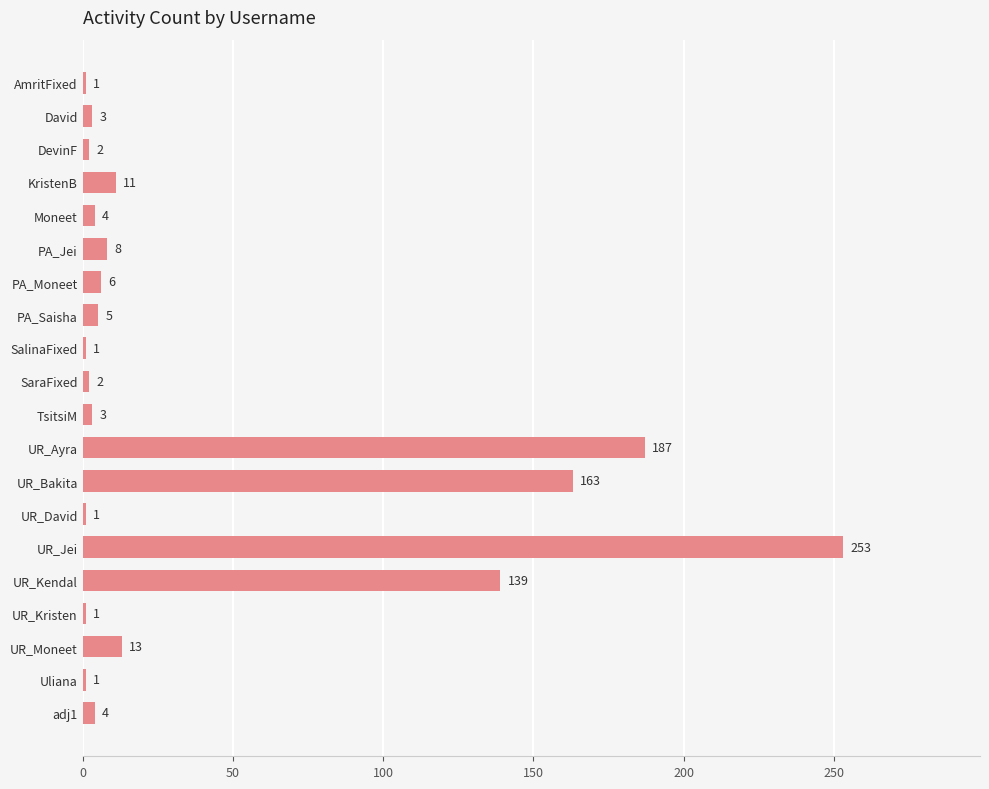

Approximately how many times larger is the value at PA_Jei compared to Uliana?

8.0